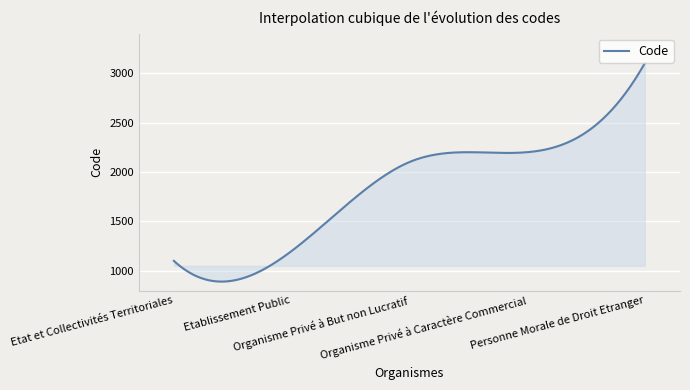

What is the greatest value displayed?

3100.0